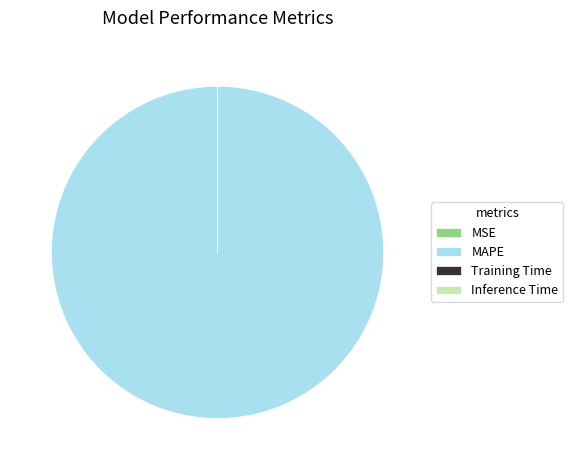

Which category has the biggest portion of the pie?

MAPE